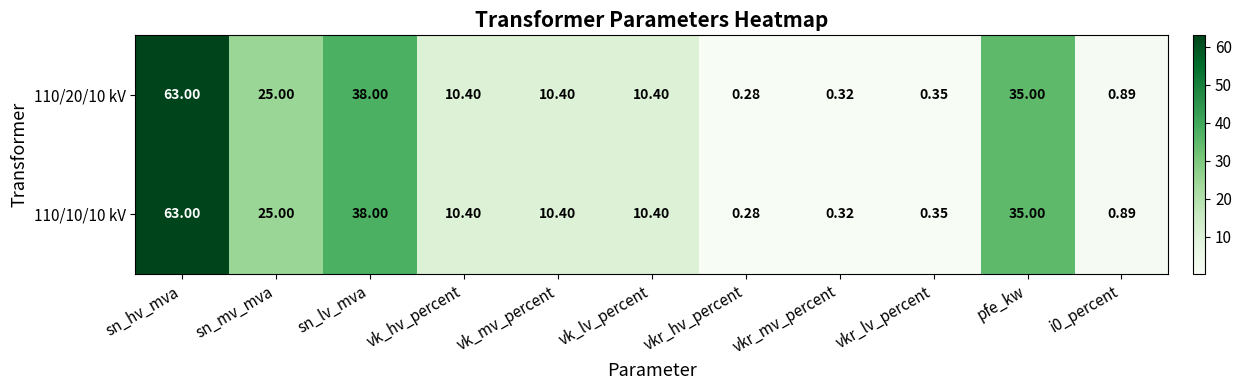

Count the number of categories in the chart.

11